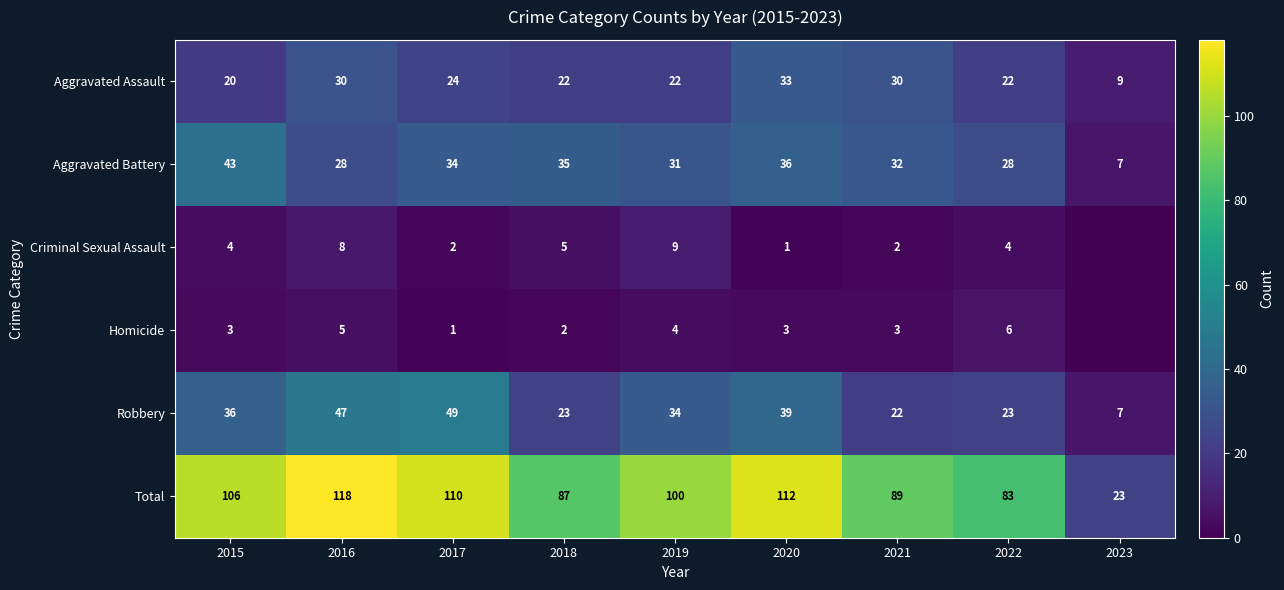

Between 2020 and 2016, which is larger?

2020